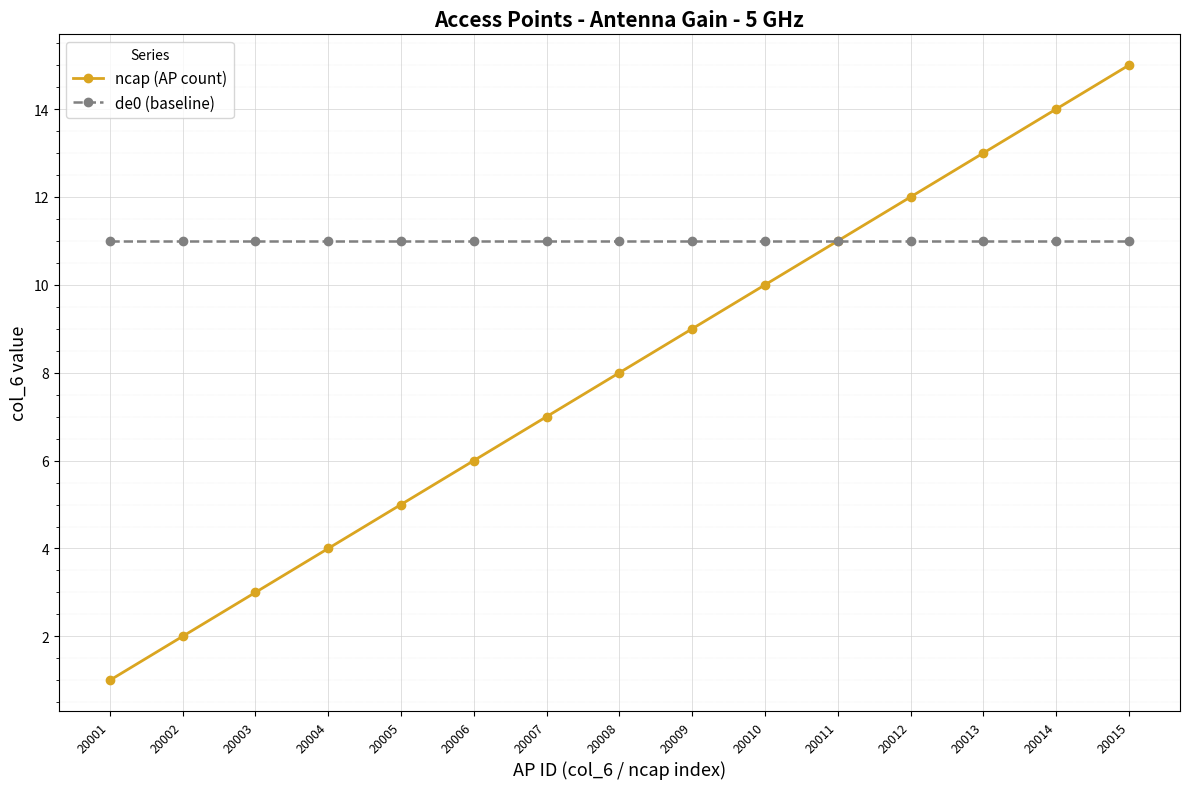

Rank the series by their maximum value, from highest to lowest.

ncap (AP count), de0 (baseline)